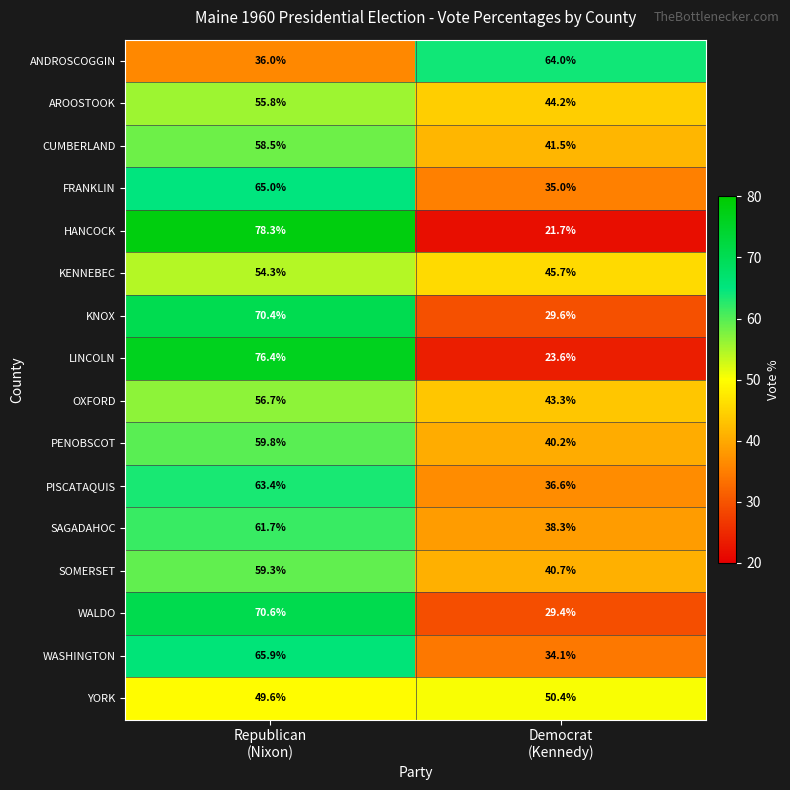

What is the highest value of the WASHINGTON series?

65.9